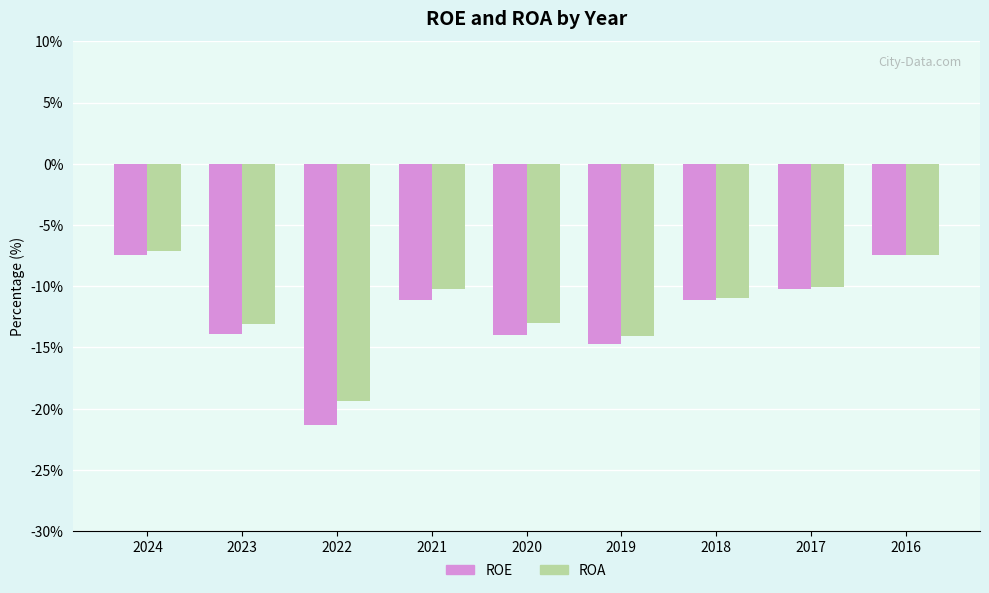

Is the value of ROE at 2022 greater than the value of ROA at 2017?

No